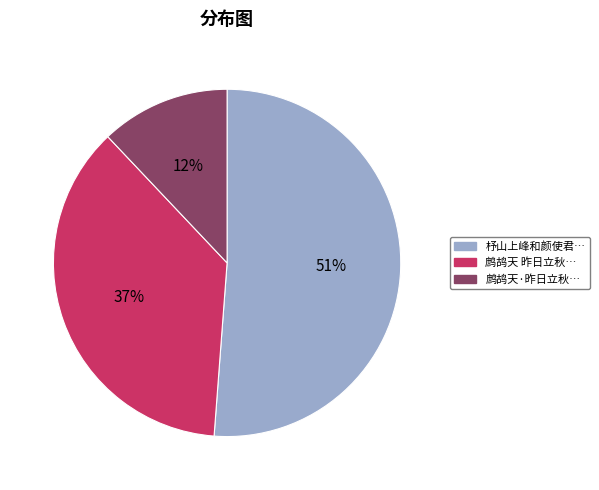

Is there any slice that represents more than half of the pie?

Yes